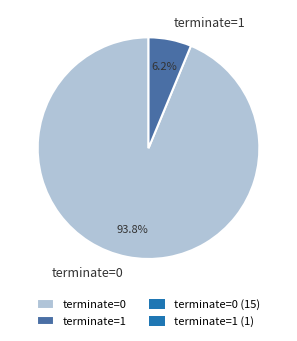

To the nearest percent, what percentage of the pie is terminate=1?

6%